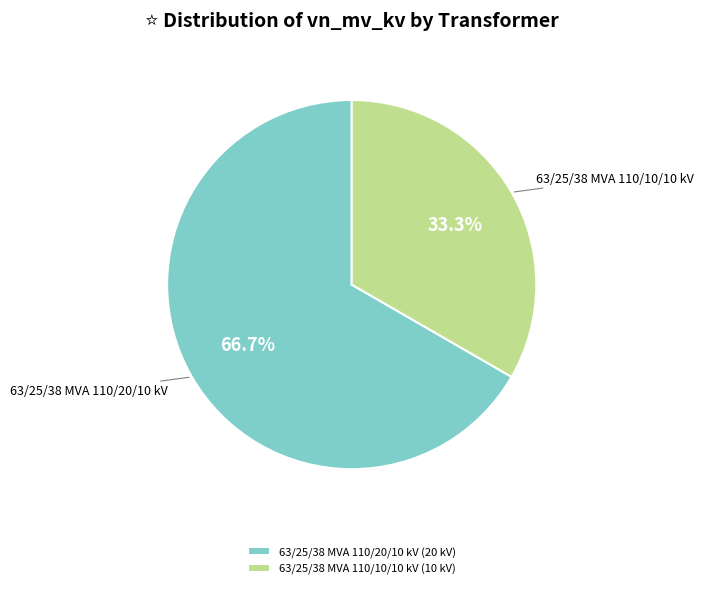

Which slice is the largest?

63/25/38 MVA 110/20/10 kV